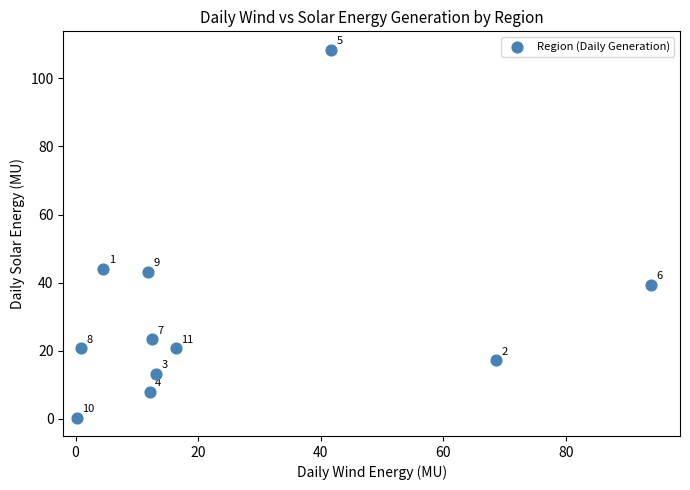

What Y value in the scatter plot is closest to 54?

44.1